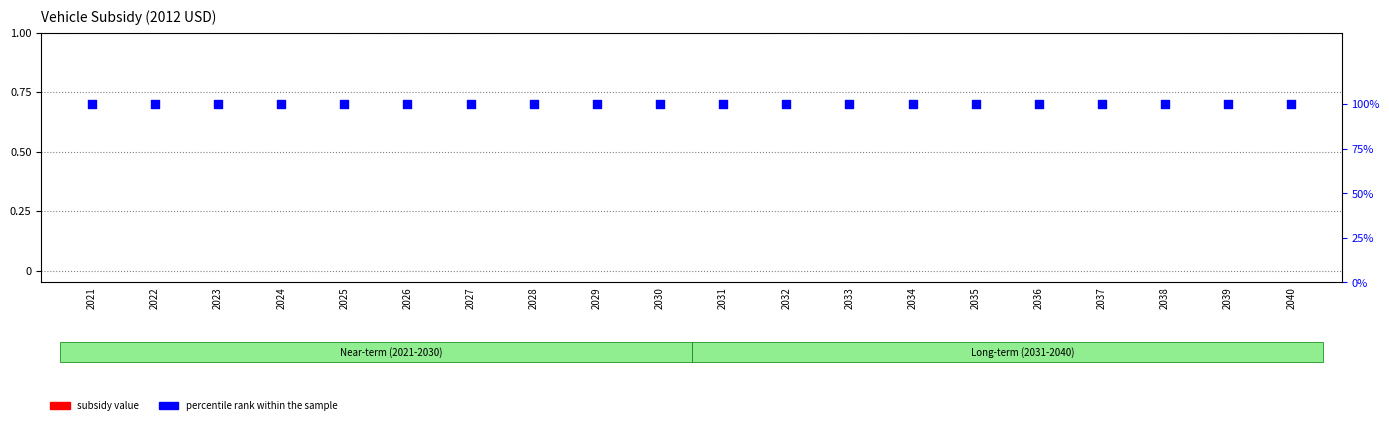

Which series has the largest Y range (max minus min)?

battery electric vehicle